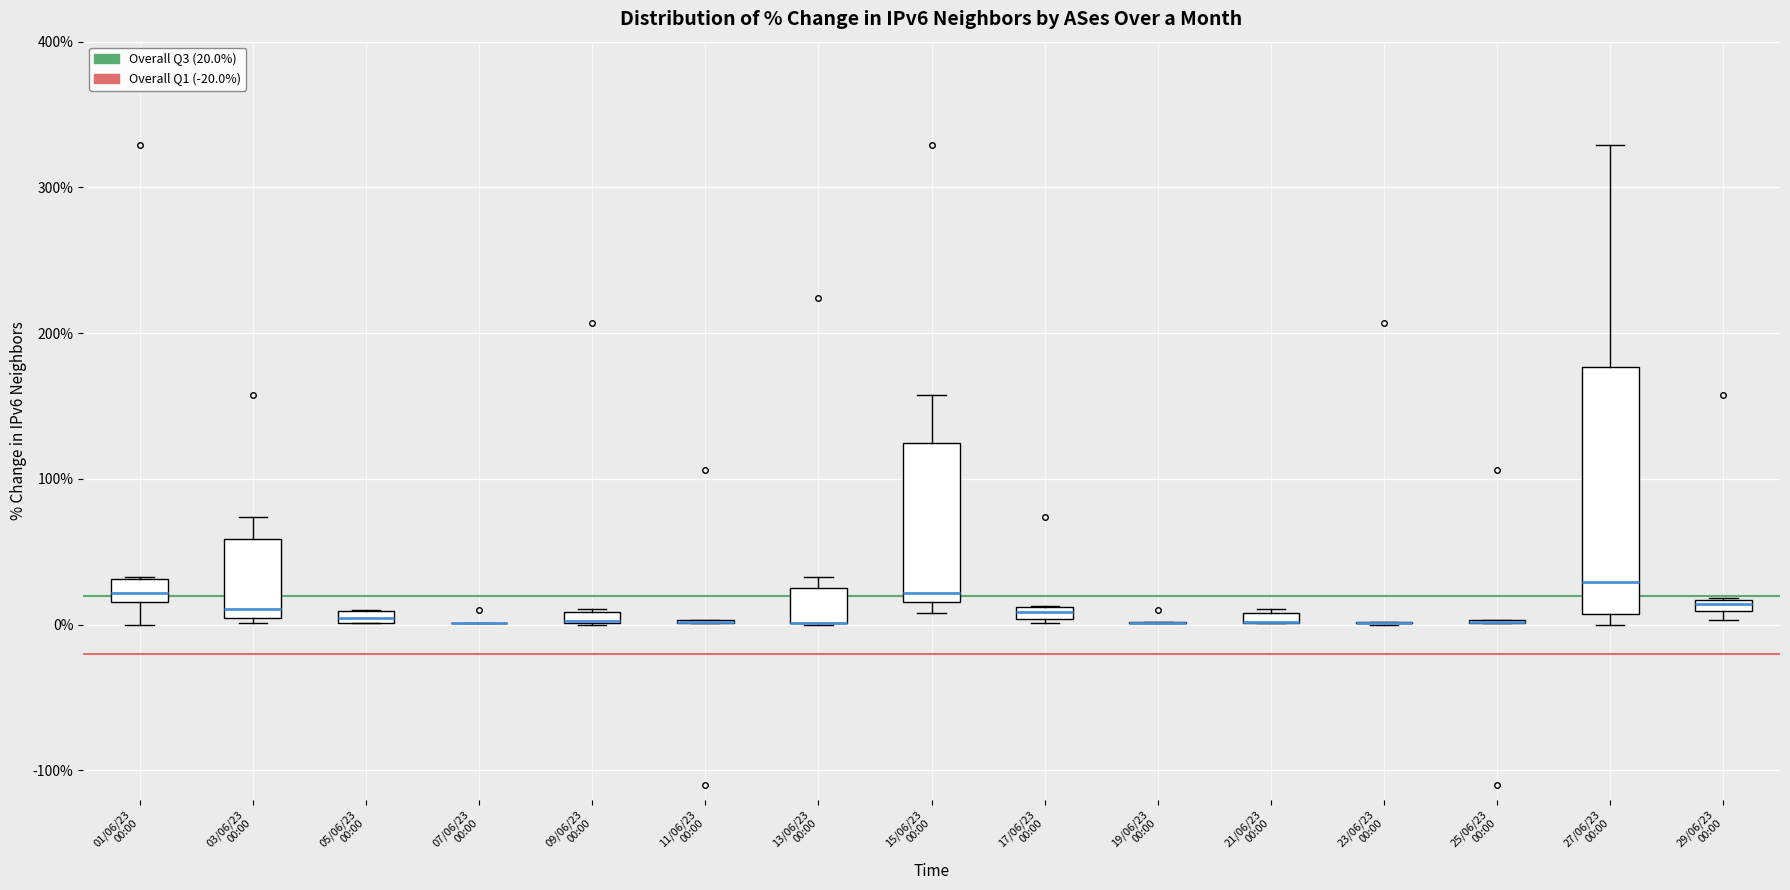

Which box is the tallest, from its lower edge to its upper edge?

27/06/23 00:00